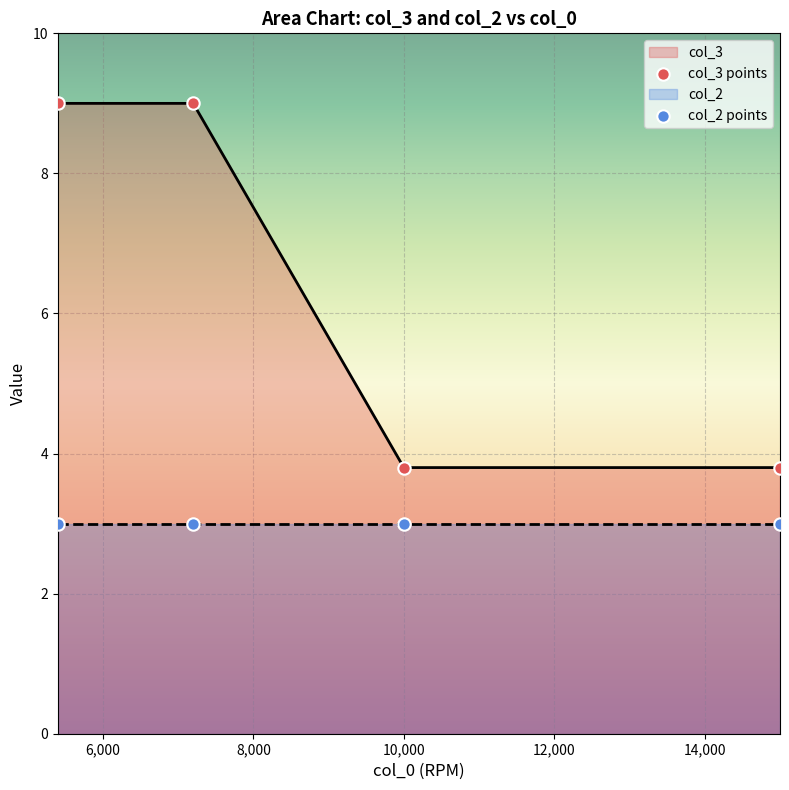

Which series has the largest Y range (max minus min)?

col_3 points